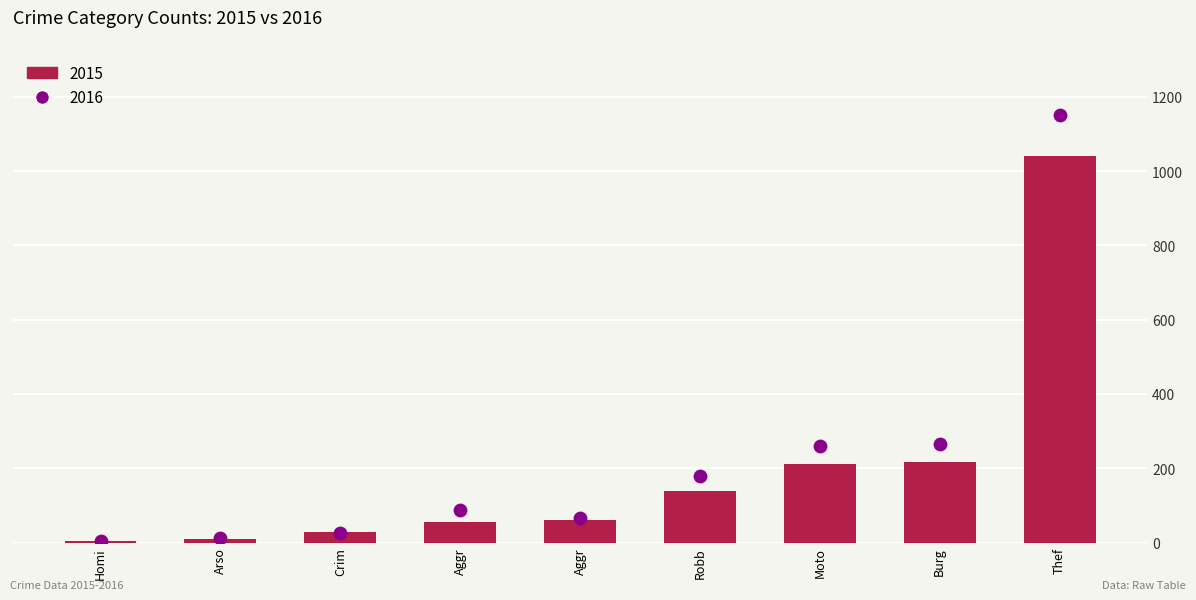

What are all the series names shown in the legend?

2015, 2016